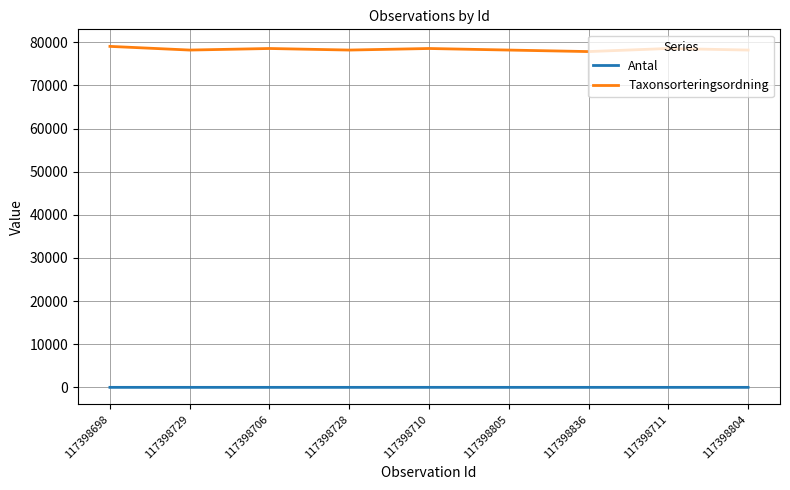

Is the value of Taxonsorteringsordning at 117398711 greater than the value of Antal at 117398729?

Yes